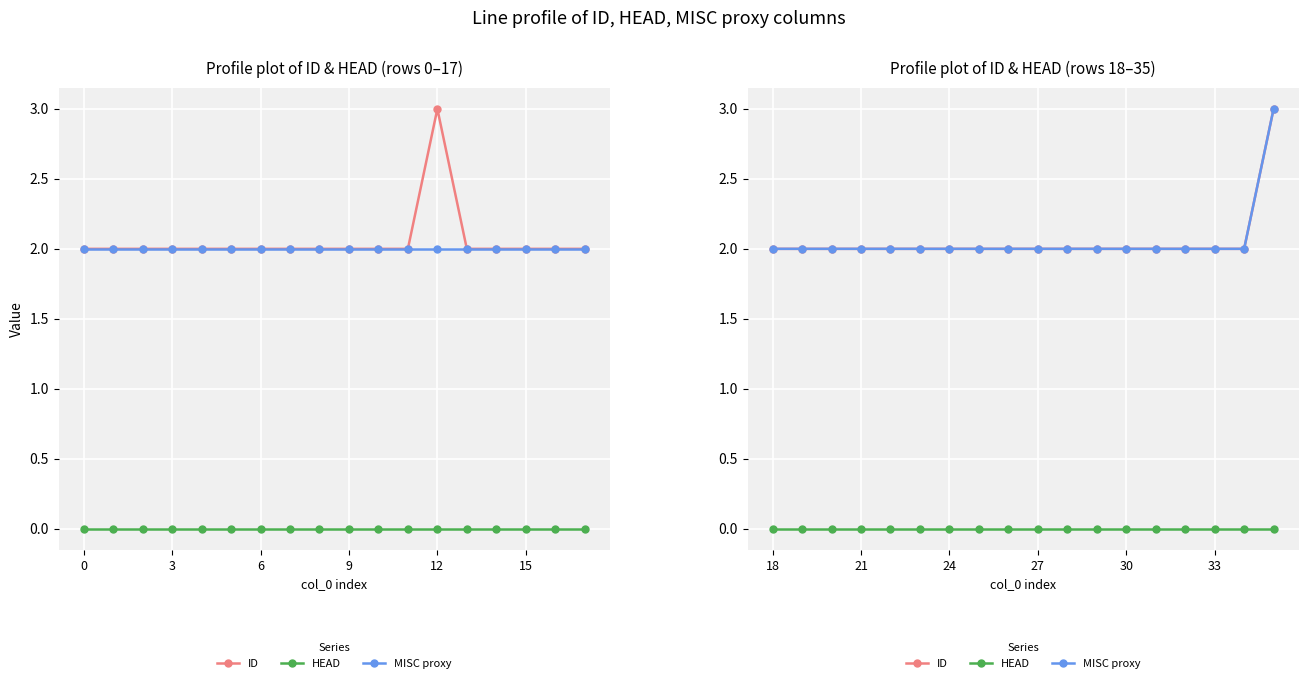

True or false: ID and MISC proxy intersect in this chart.

False